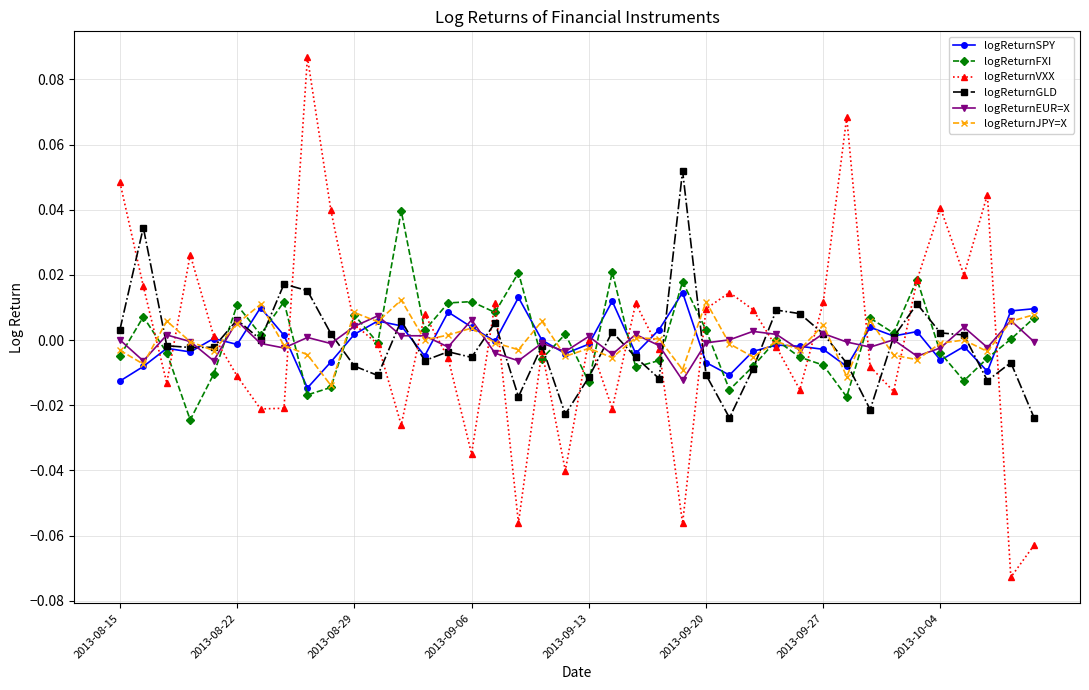

Which series has the largest range (max minus min)?

logReturnVXX